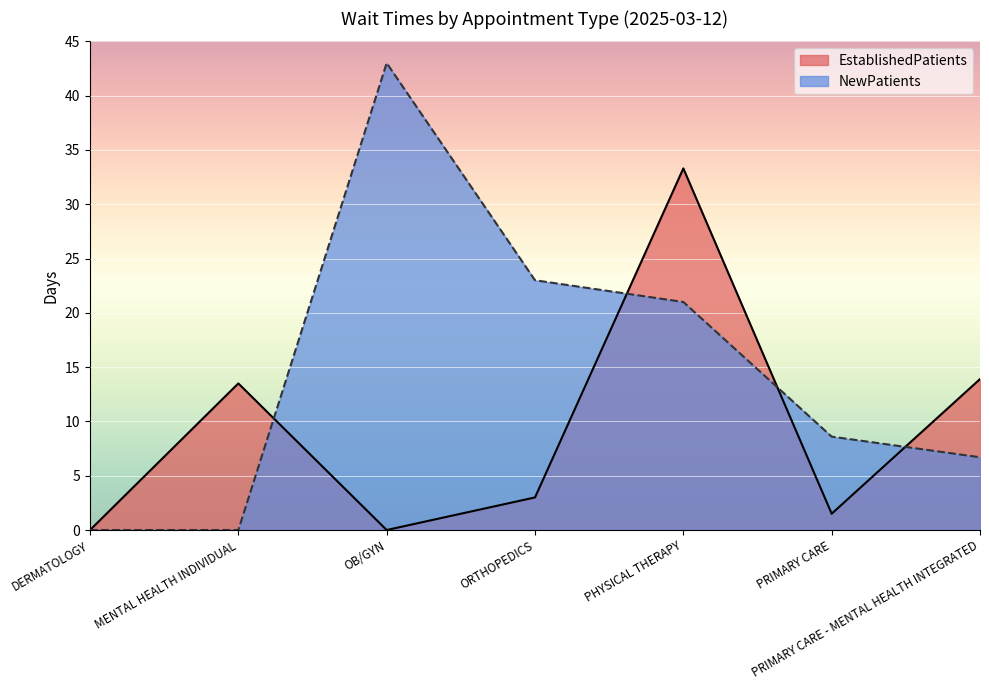

How many interior local peaks does the NewPatients series have?

1